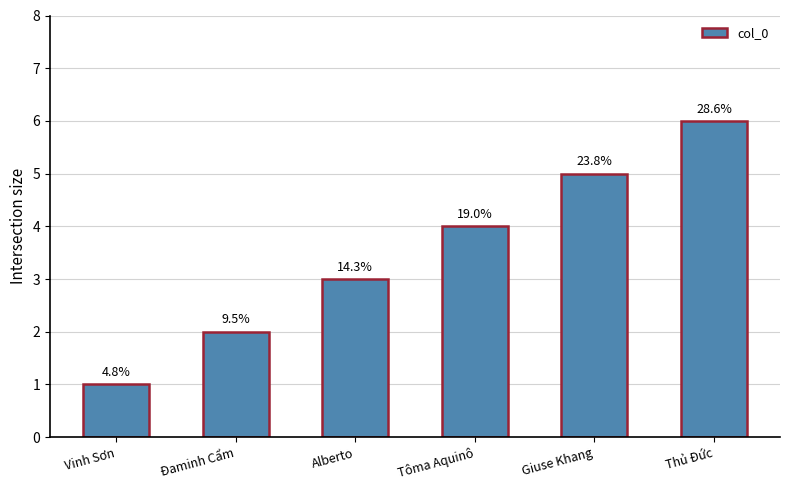

What is the change in value from Đaminh Cẩm to Alberto?

+1